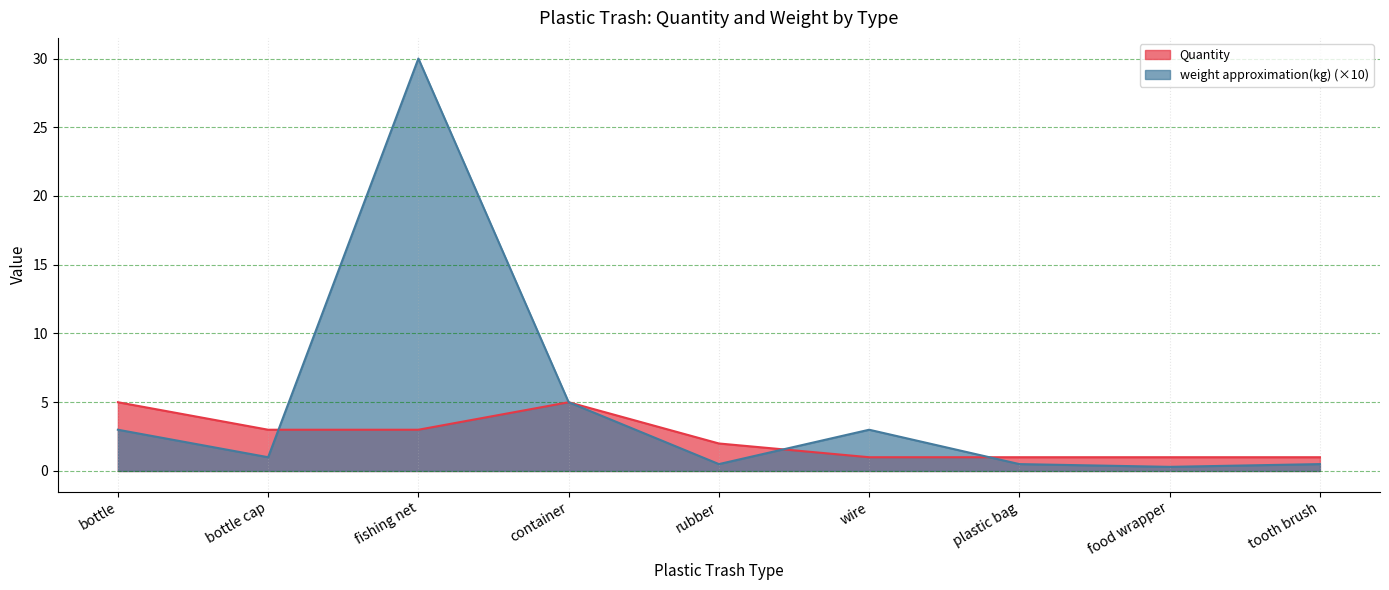

True or false: weight approximation(kg) and Quantity cross at least once.

True